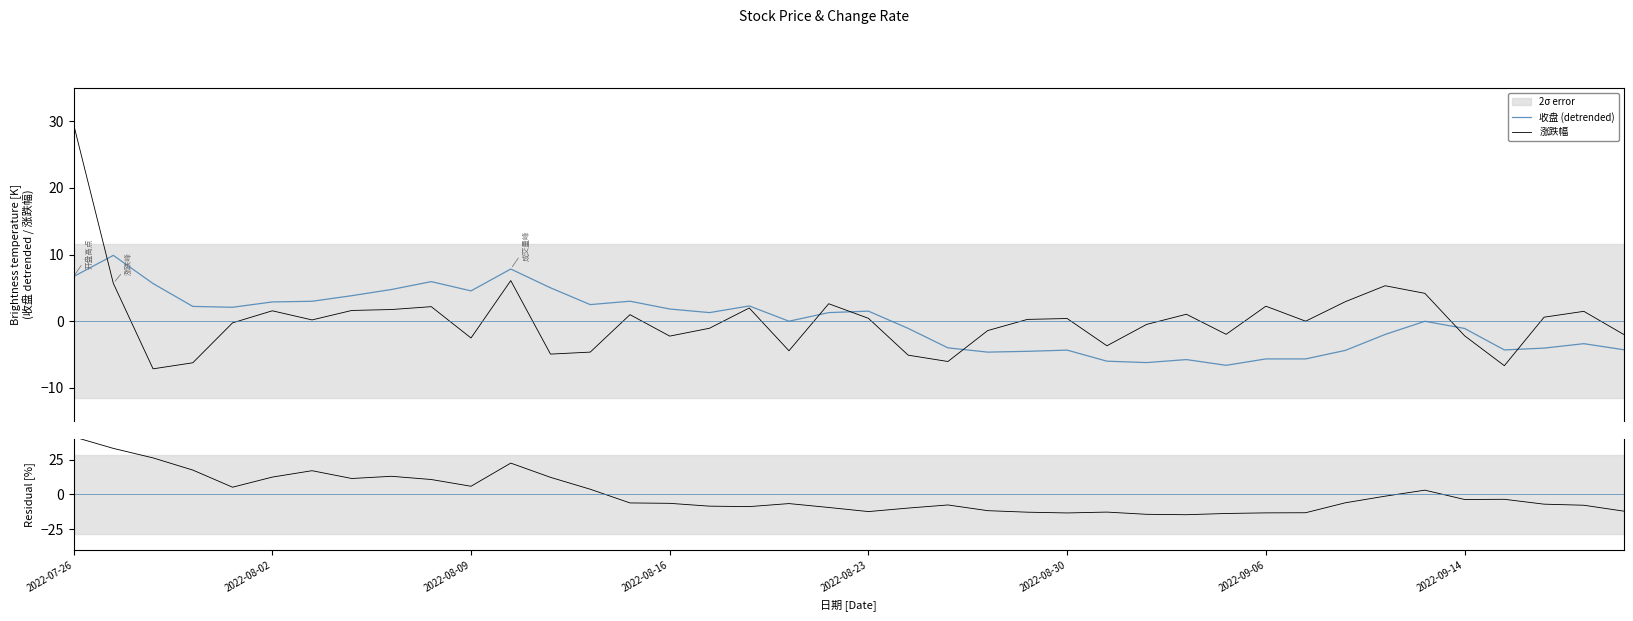

How many lines are shown in the chart?

3